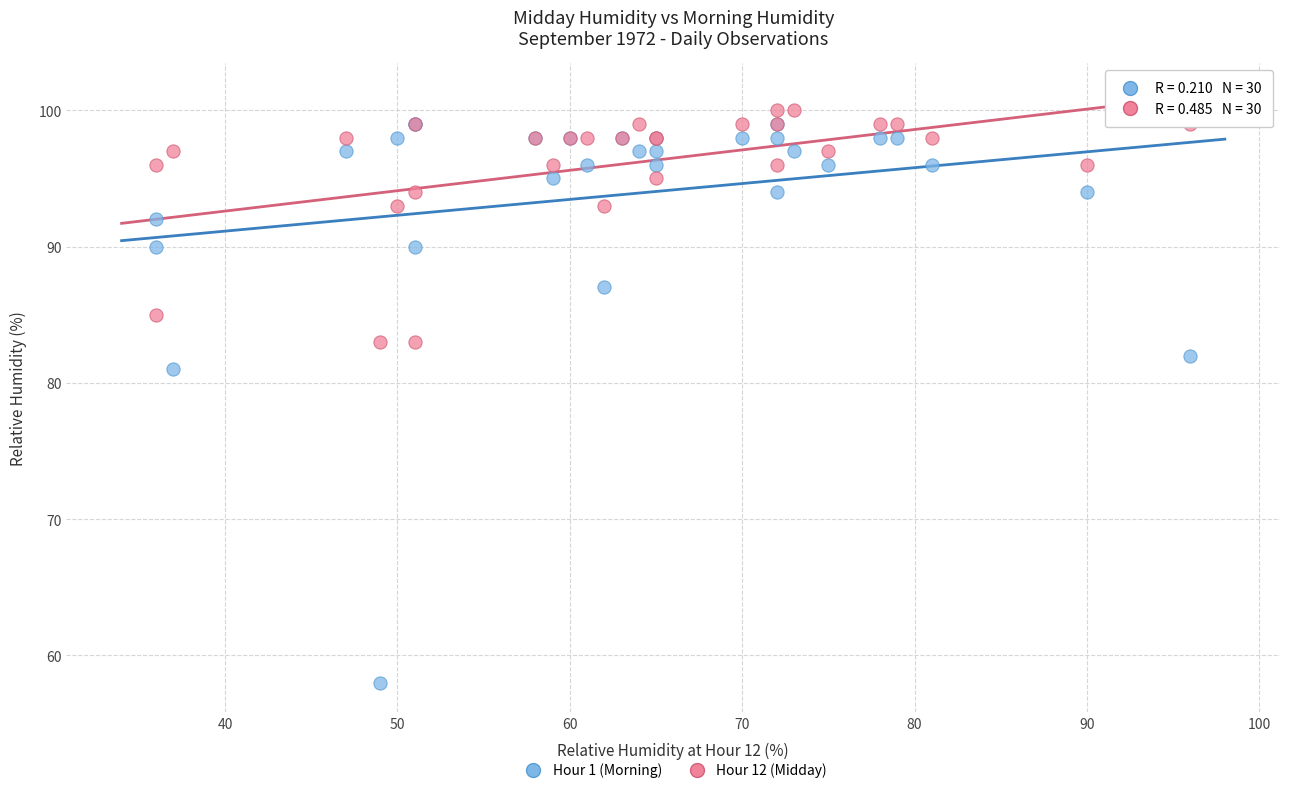

Which series has the widest spread of Y values?

Hour 1 (Morning)